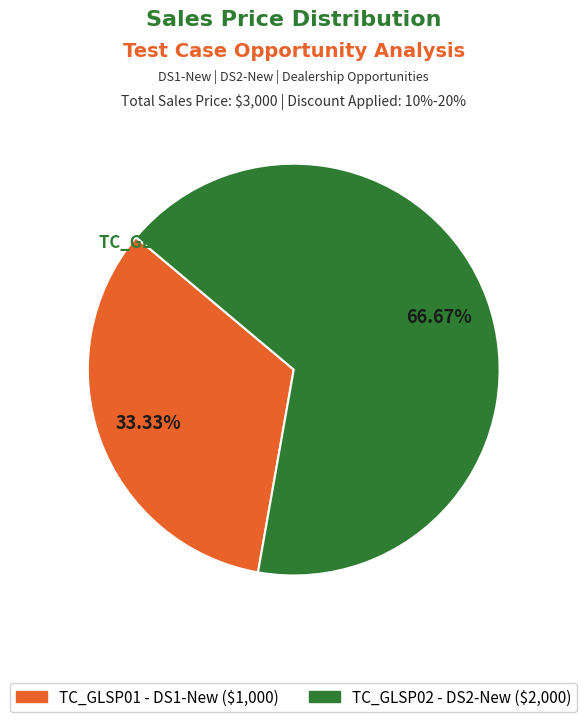

How many slices are in this pie chart?

2